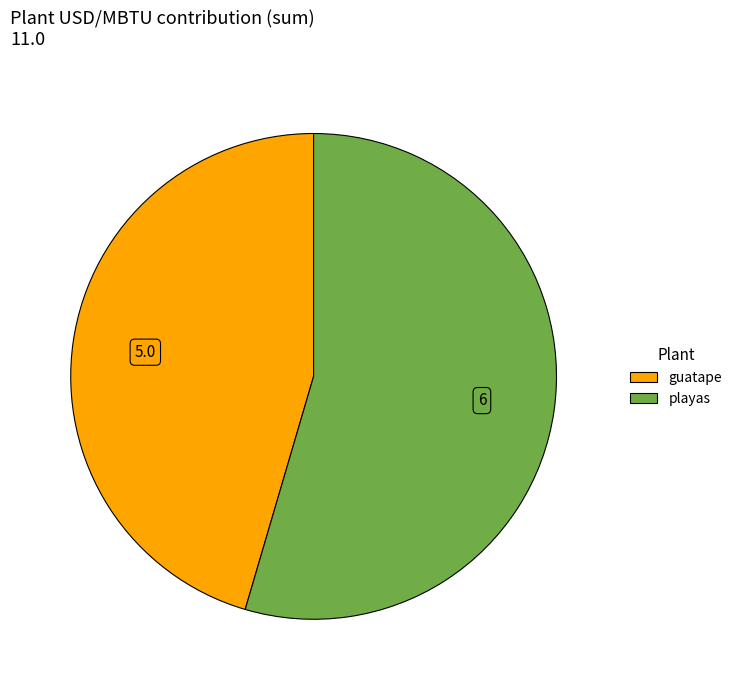

Does any single category account for the majority?

Yes